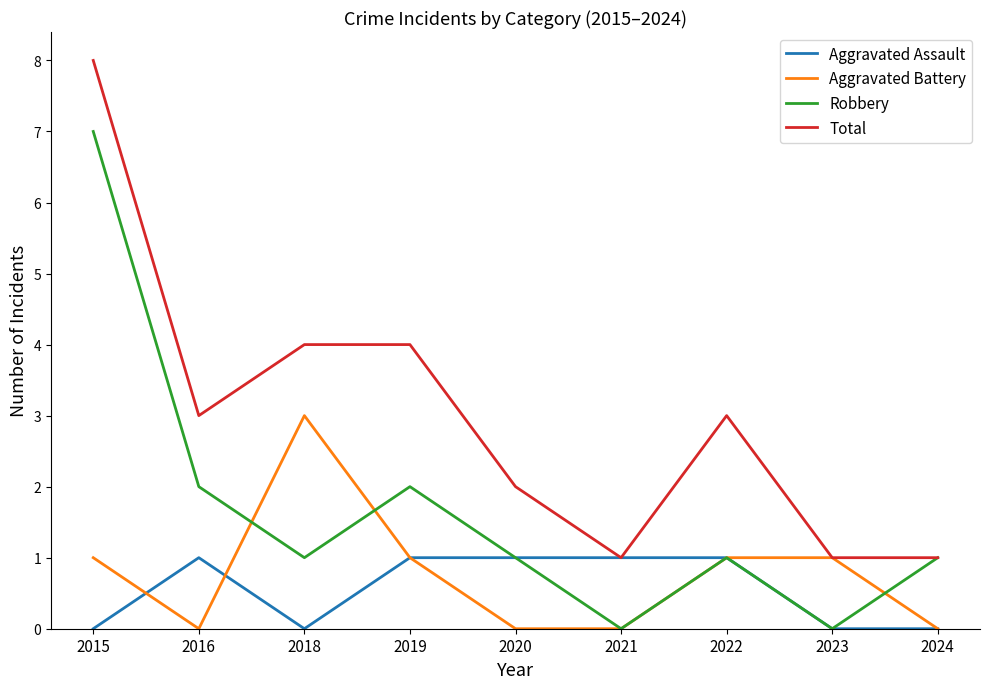

The value of Aggravated Battery at 2018 is 3. True or false?

True